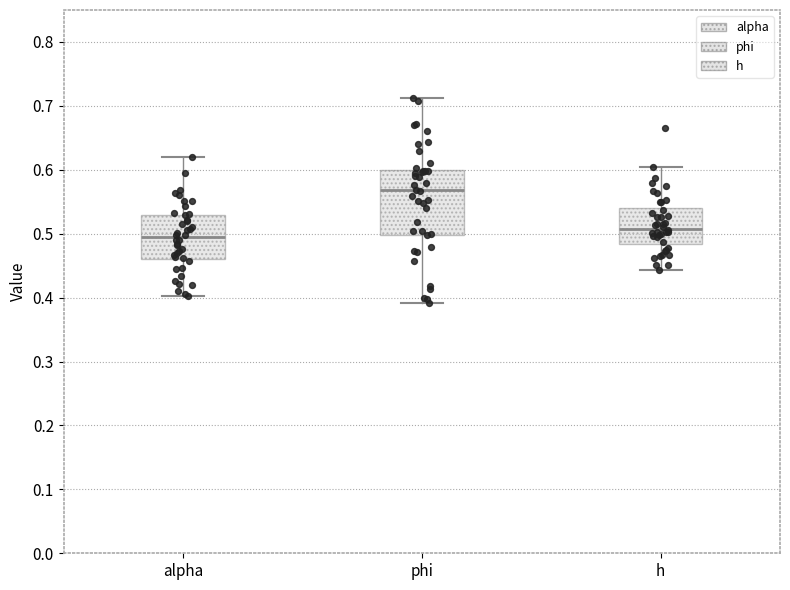

Which box is the tallest, from its lower edge to its upper edge?

phi